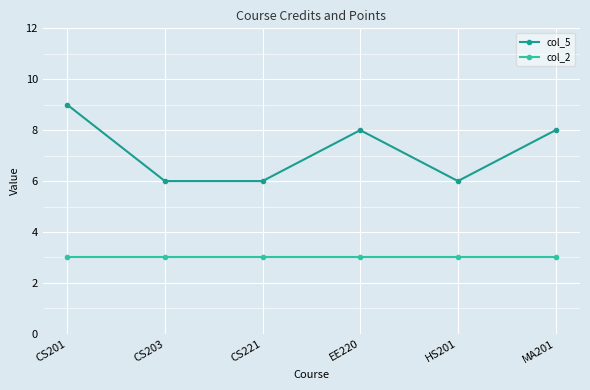

Rank the series at CS203 from lowest to highest value.

col_2, col_5